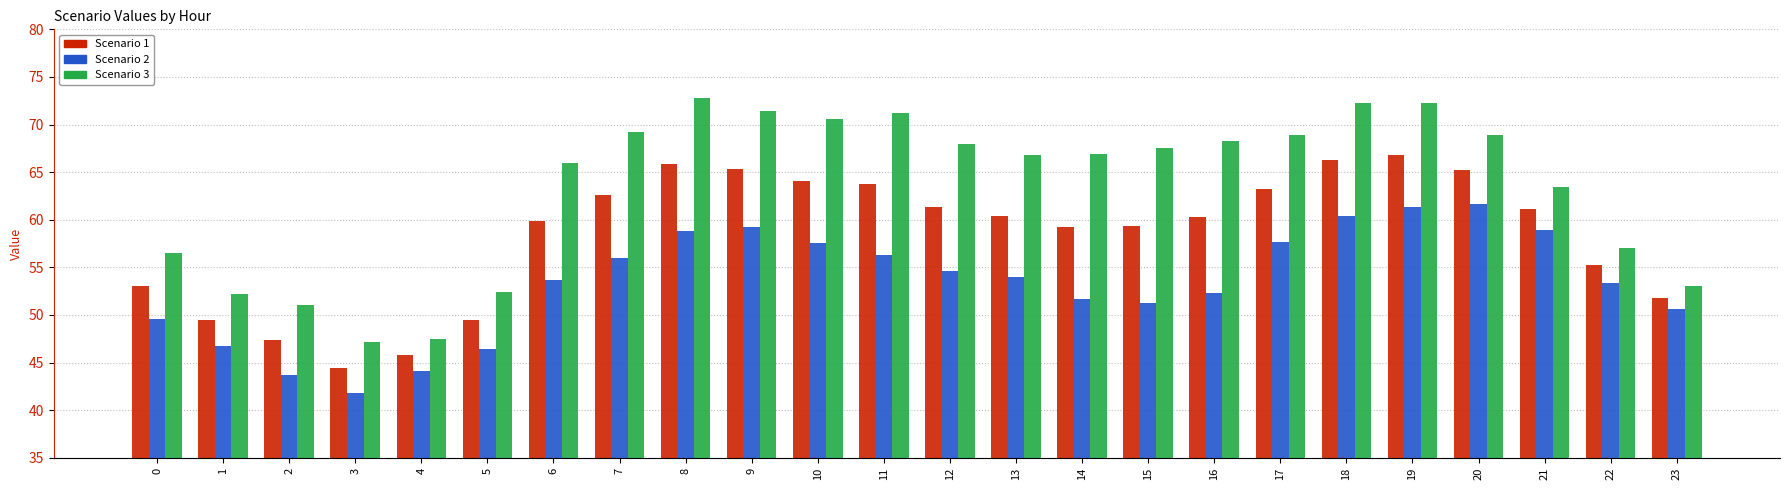

What is the minimum value for Scenario 2?

41.8